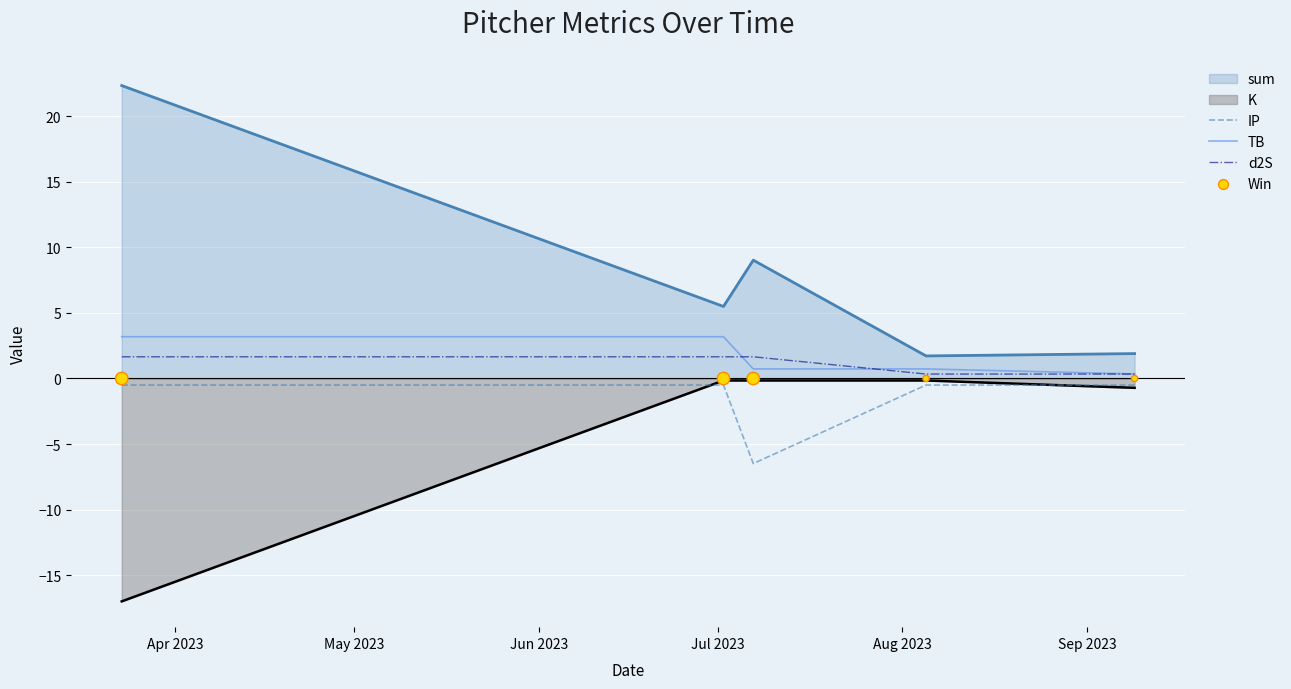

True or false: TB and K cross at least once.

False